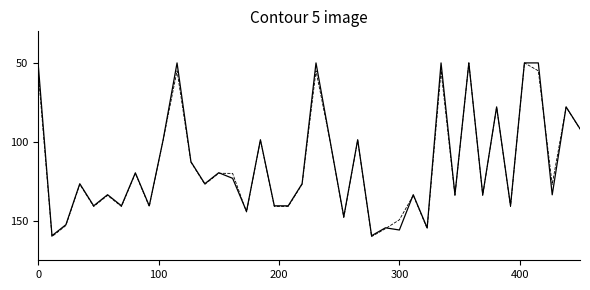

What is the maximum value shown in the chart?

160.0